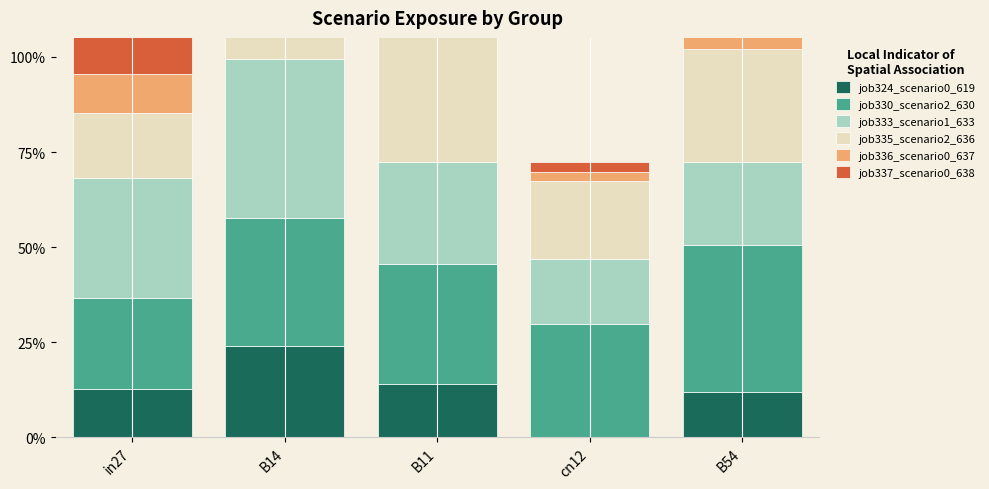

What is the spread (max minus min) of values at B11?

0.3